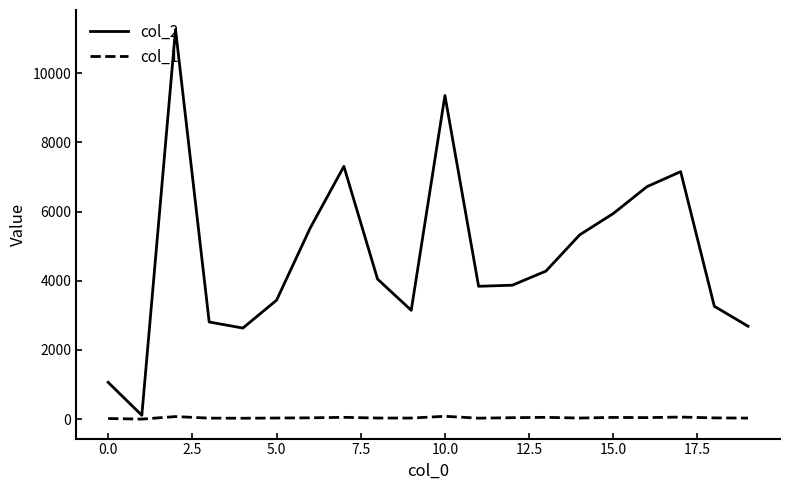

True or false: col_2 and col_1 intersect in this chart.

False